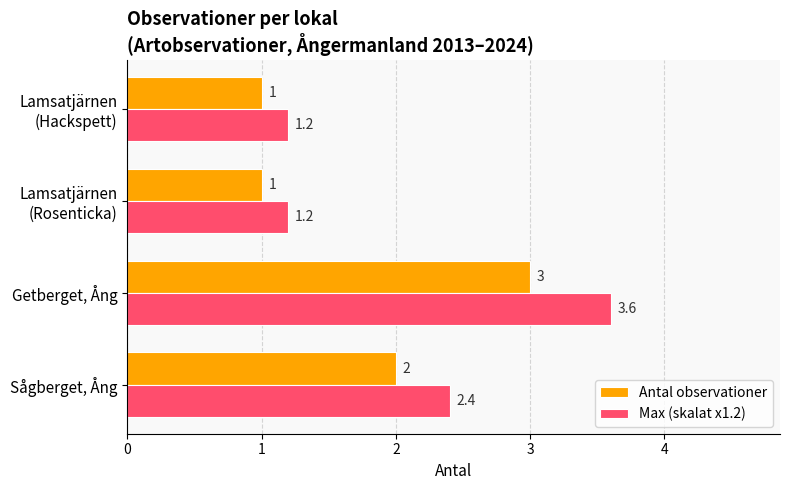

At which label is Antal observationer closest to 2?

Sågberget, Ång